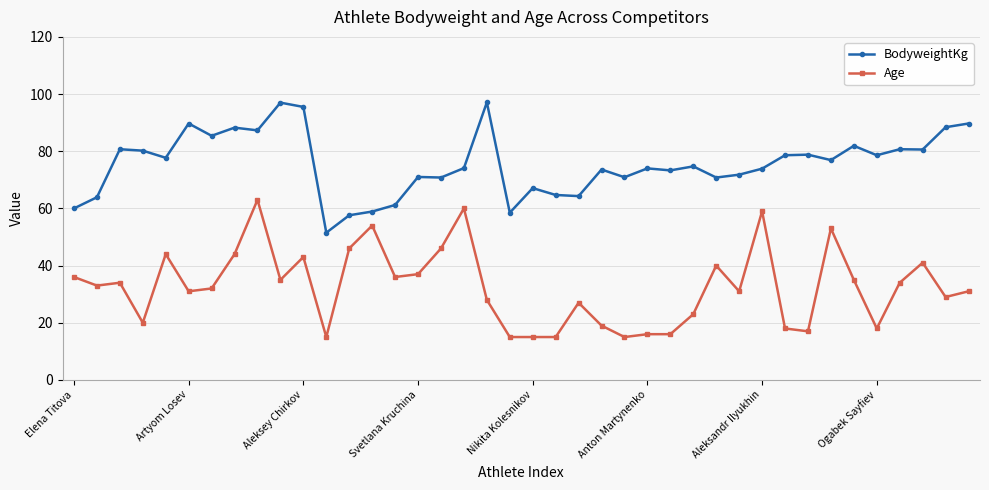

At how many categories does at least one series exceed 26?

40